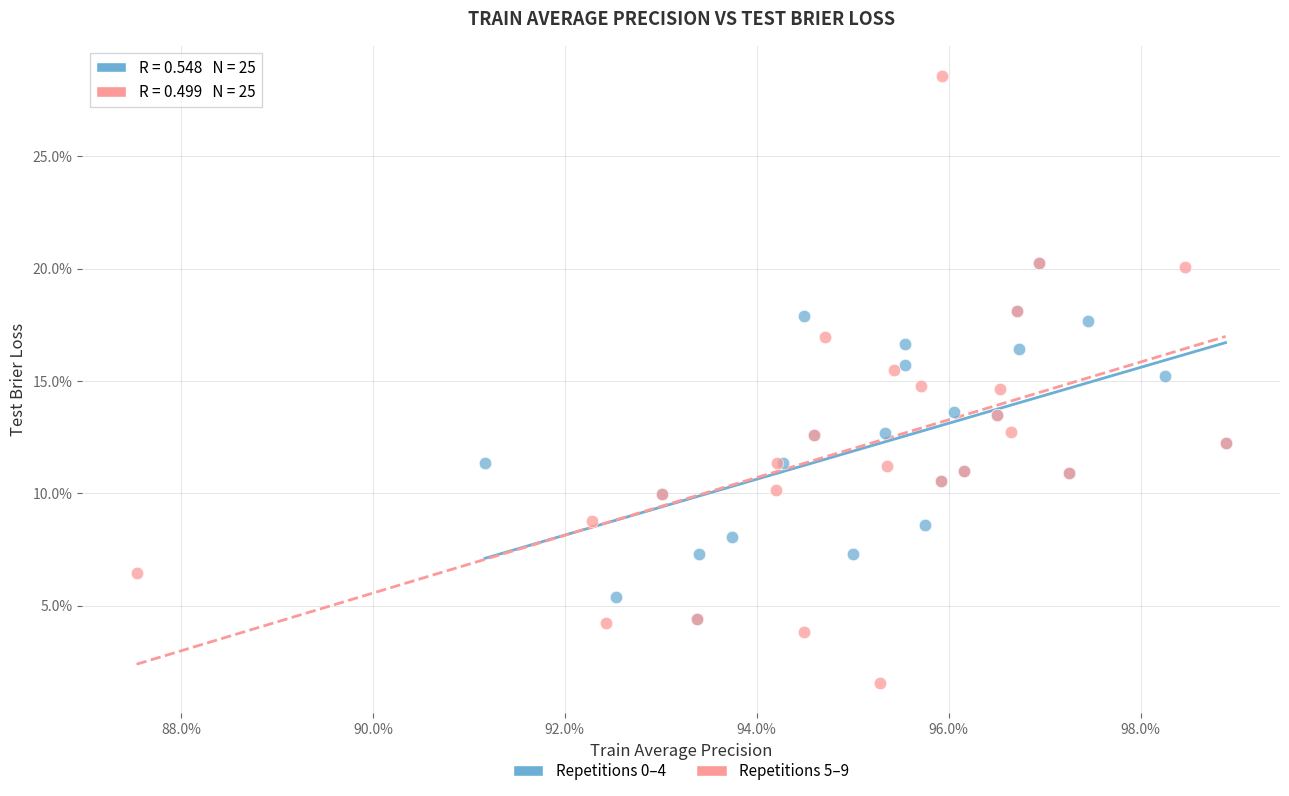

Which series contains the highest Y value?

Repetitions 5–9